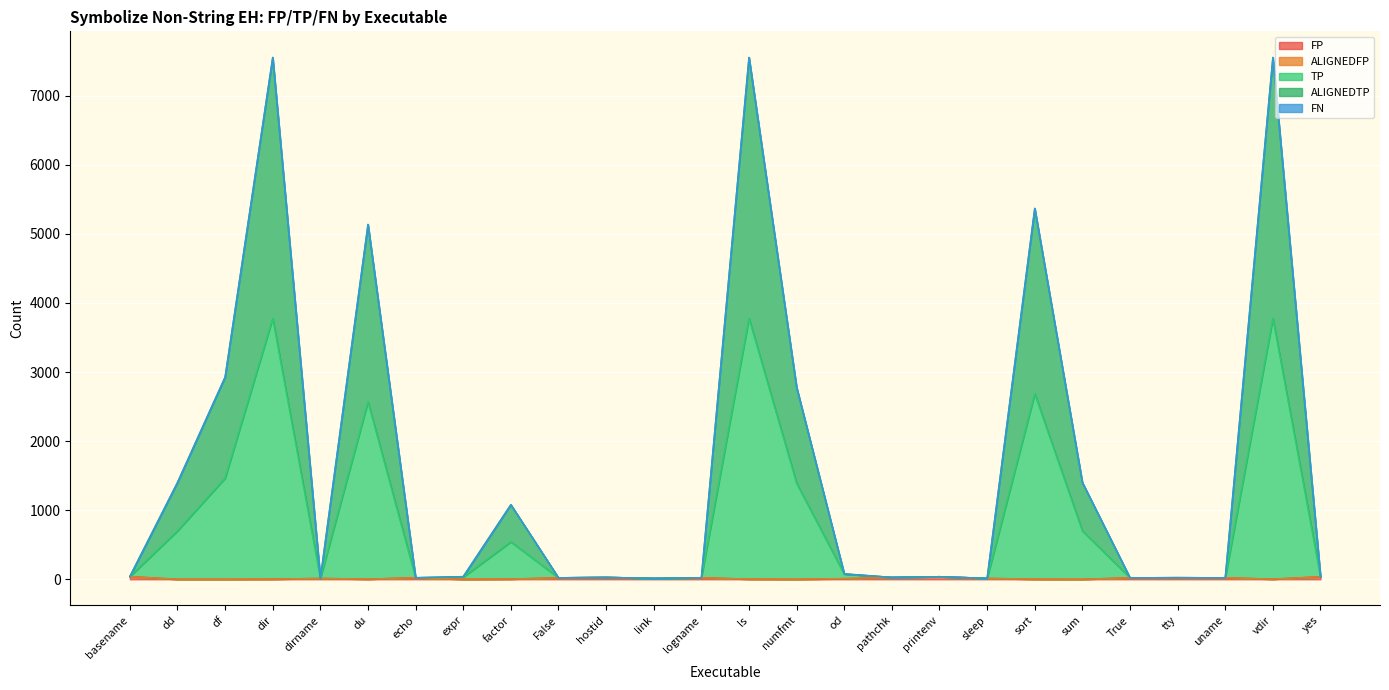

True or false: ALIGNEDTP and TP intersect in this chart.

False